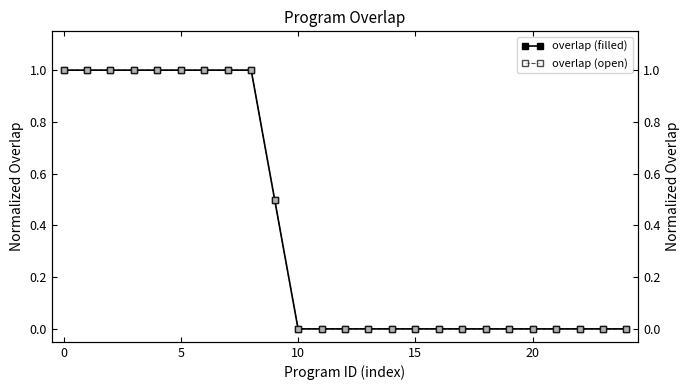

True or false: overlap (open) has more than 0 points higher than both neighbors.

False